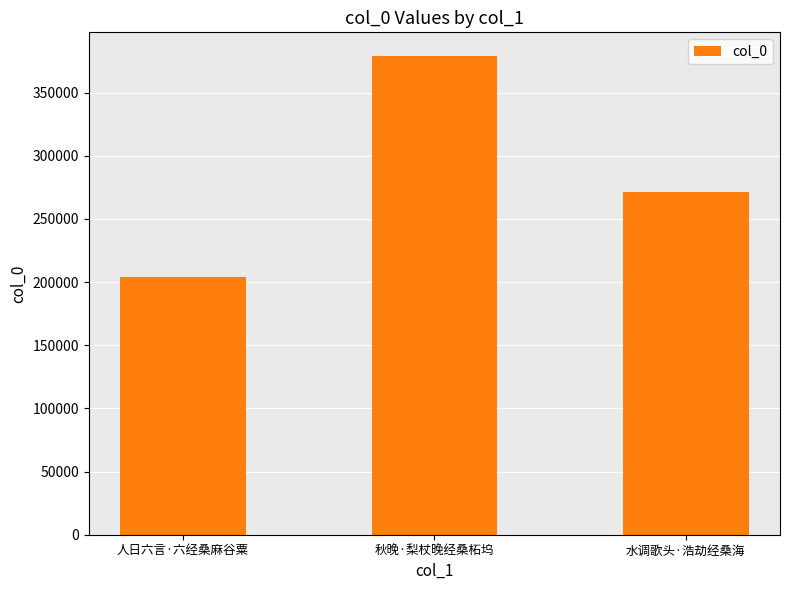

What is the sum of the values at 人日六言·六经桑麻谷粟 and 水调歌头·浩劫经桑海?

475548